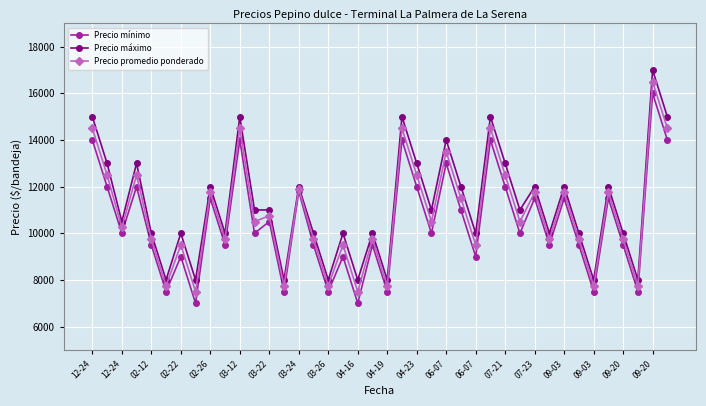

Reading right to left, list all the values displayed in this chart.

Precio mínimo: 14000	16000	7500	9500	11500	7500	9500	11500	9500	11500	10000	12000	14000	9000	11000	13000	10000	12000	14000	7500	9500	7000	9000	7500	9500	11800	7500	10500	10000	14000	9500	11500	7000	9000	7500	9500	12000	10000	12000	14000
Precio máximo: 15000	17000	8000	10000	12000	8000	10000	12000	10000	12000	11000	13000	15000	10000	12000	14000	11000	13000	15000	8000	10000	8000	10000	8000	10000	12000	8000	11000	11000	15000	10000	12000	8000	10000	8000	10000	13000	10500	13000	15000
Precio promedio ponderado: 14500	16500	7750	9750	11750	7750	9750	11750	9750	11750	10500	12500	14500	9500	11500	13500	10500	12500	14500	7750	9750	7500	9500	7750	9750	11900	7750	10750	10500	14500	9750	11750	7500	9500	7750	9750	12500	10250	12500	14500